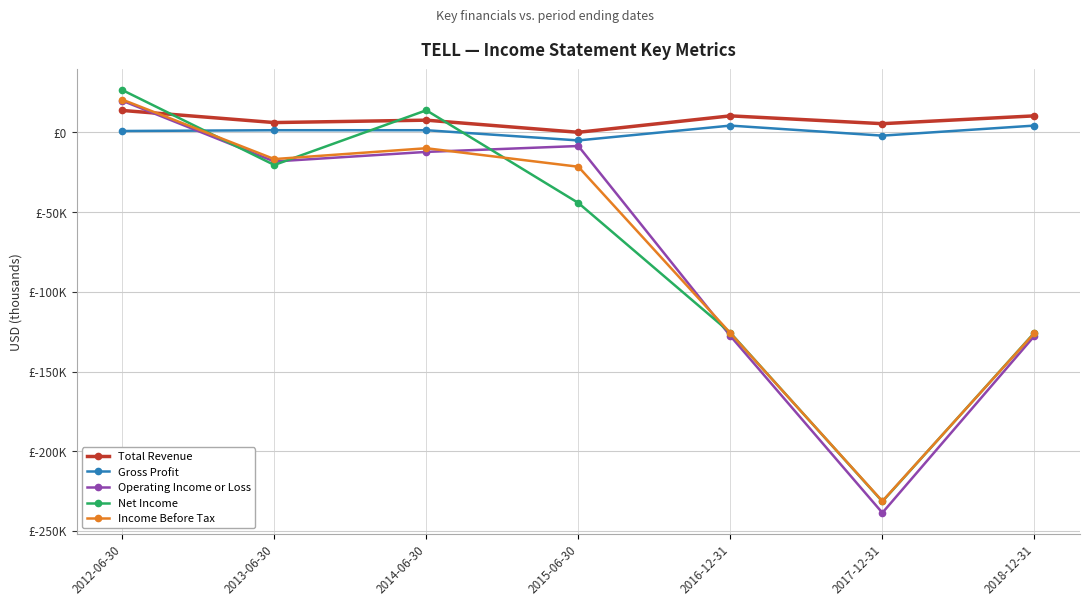

The Operating Income or Loss series shows 26268 at 2012-06-30. True or false?

False